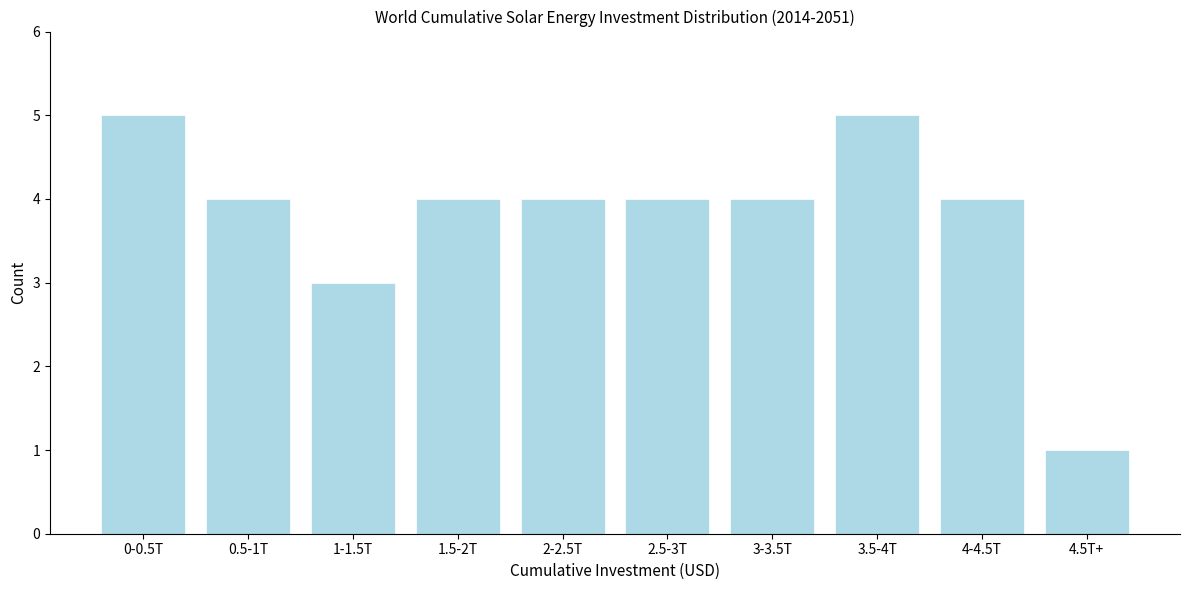

Reading left to right, what are all the values shown in this chart?

0-0.5T=5	0.5-1T=4	1-1.5T=3	1.5-2T=4	2-2.5T=4	2.5-3T=4	3-3.5T=4	3.5-4T=5	4-4.5T=4	4.5T+=1